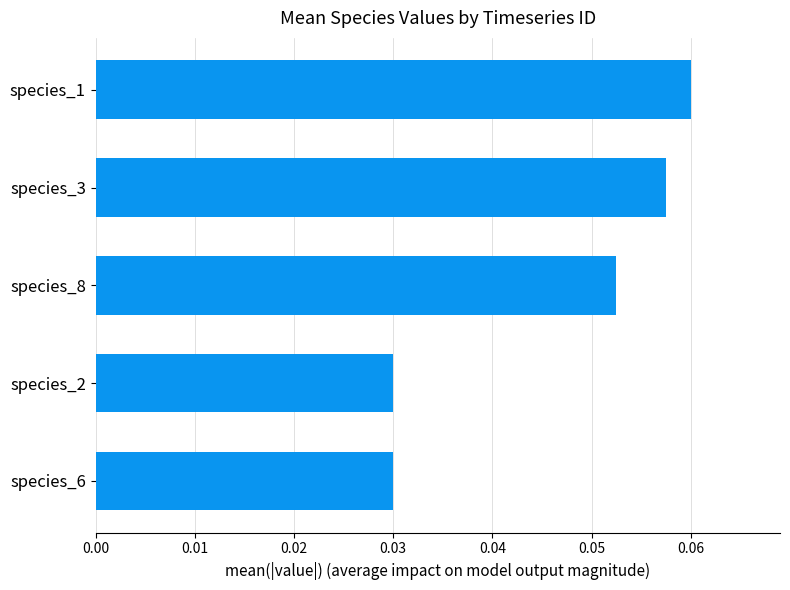

Count the values in the range 0 to 1.

5